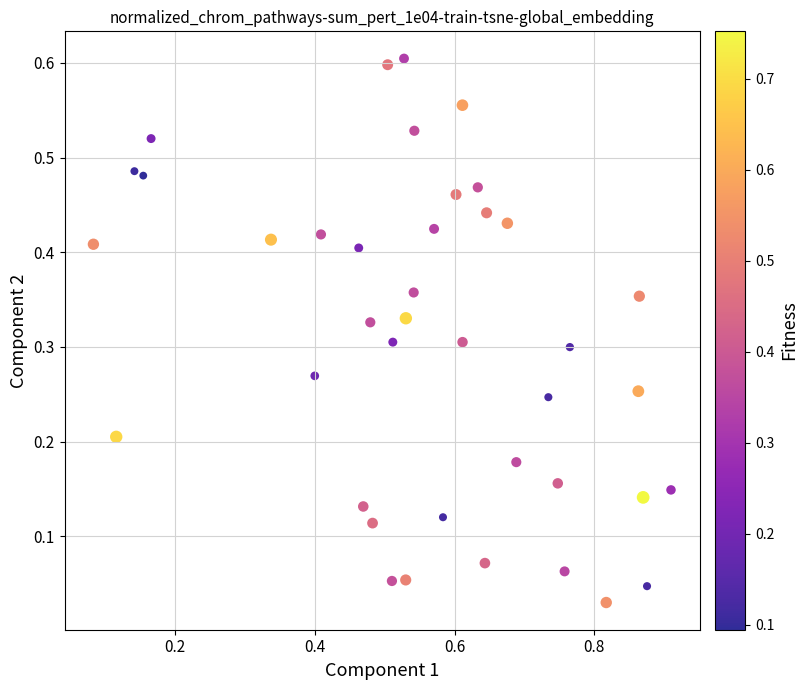

What is the range of X values (max minus min)?

0.8